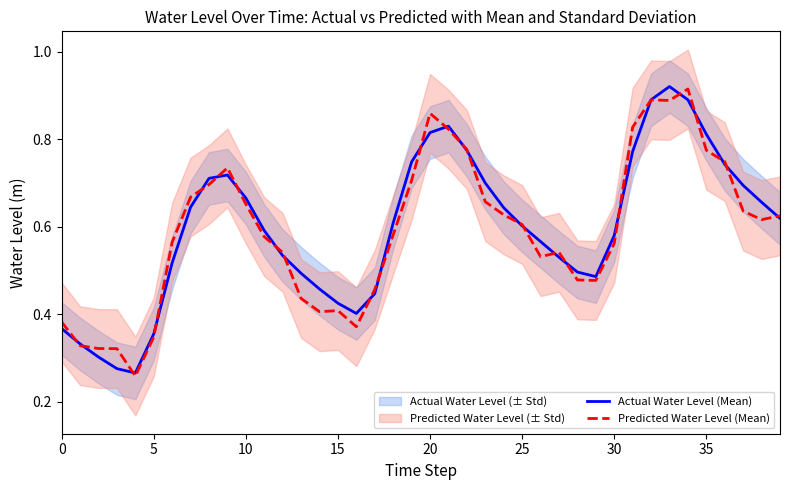

How many Predicted Water Level (Mean) values are between 0 and 1?

40